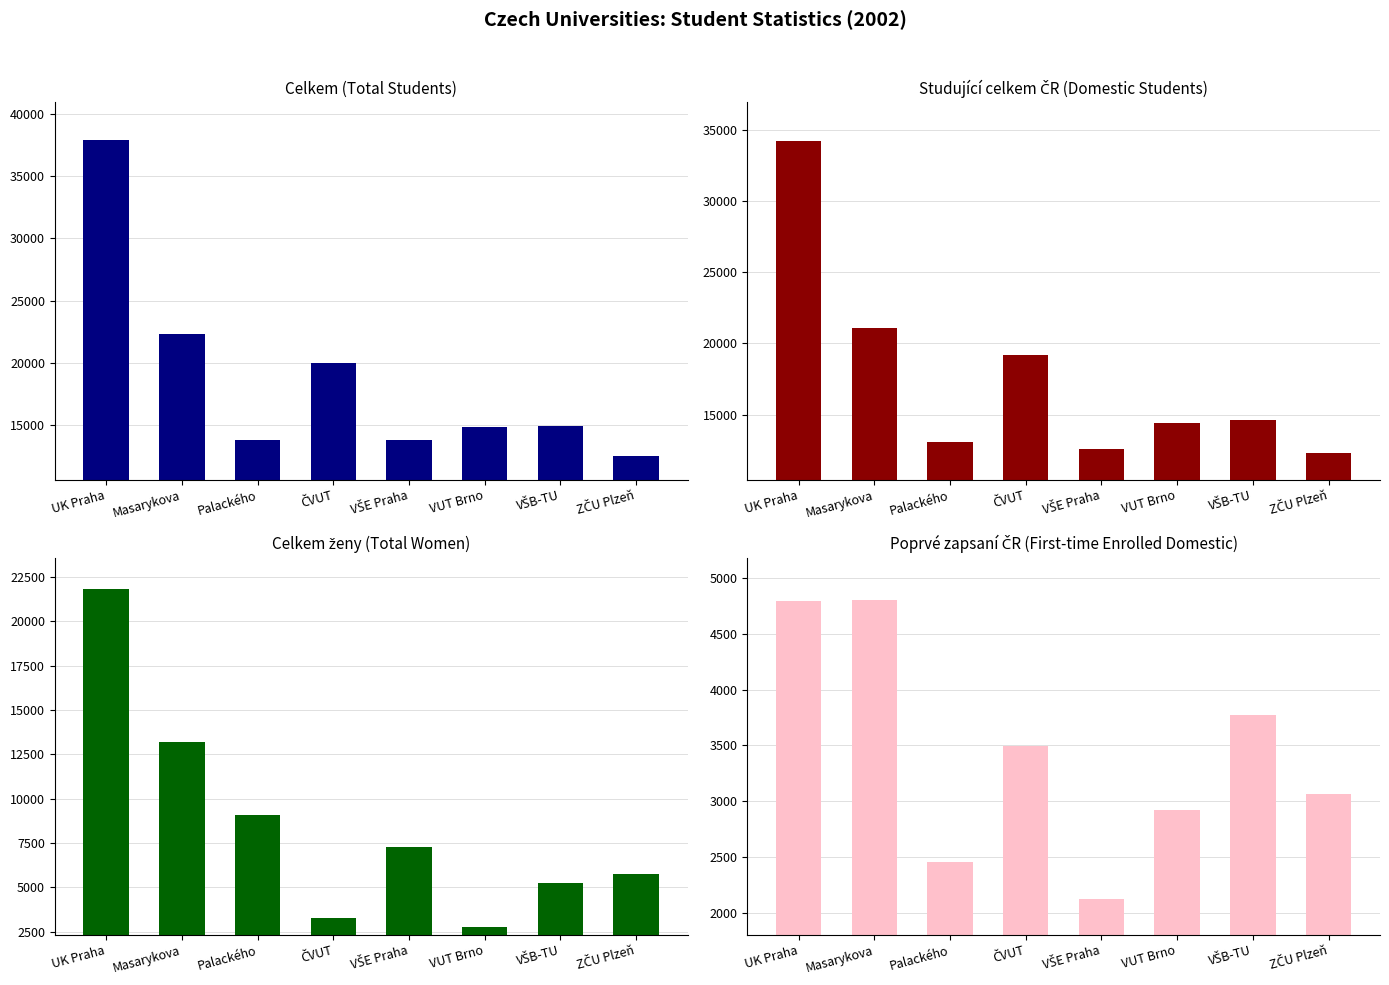

How many bars are there in total?

32